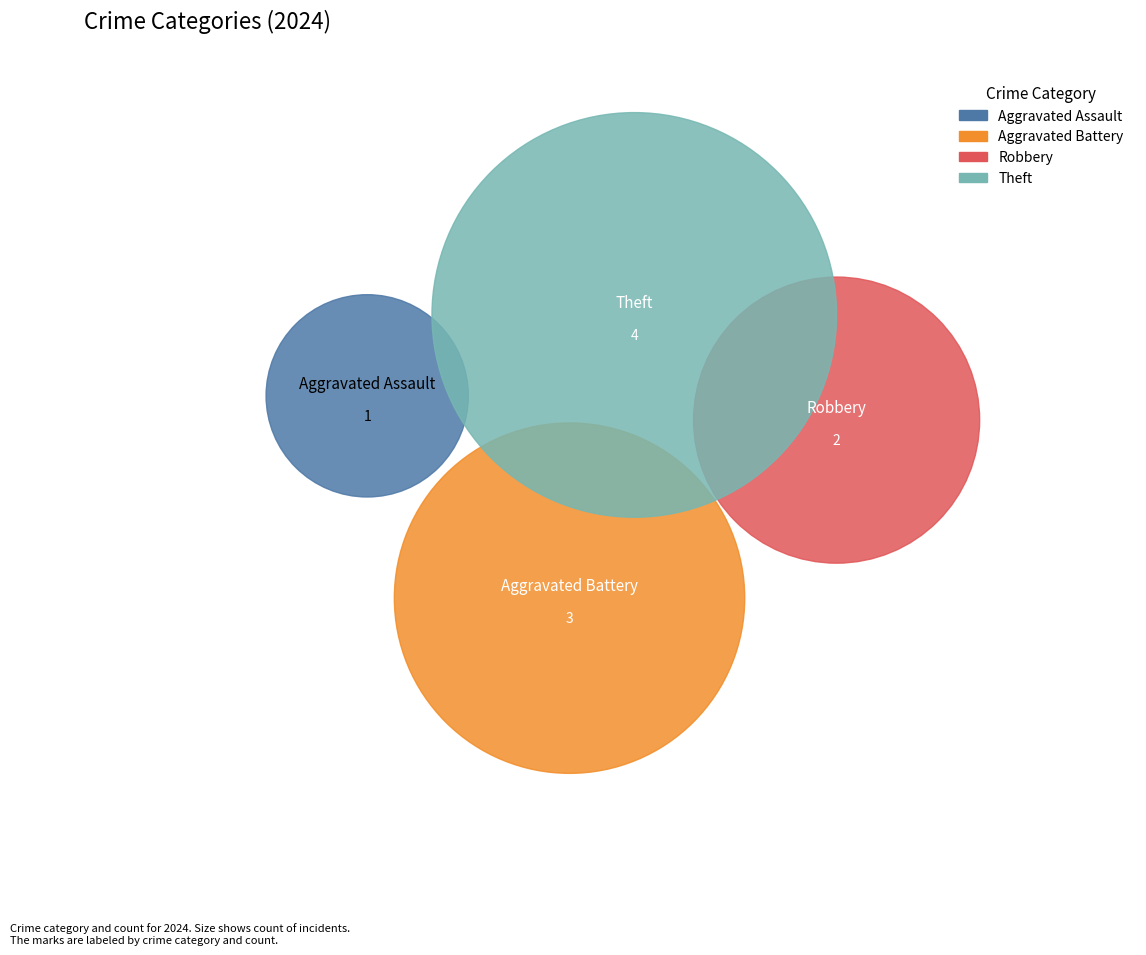

To the nearest percent, what portion does Robbery represent?

20%